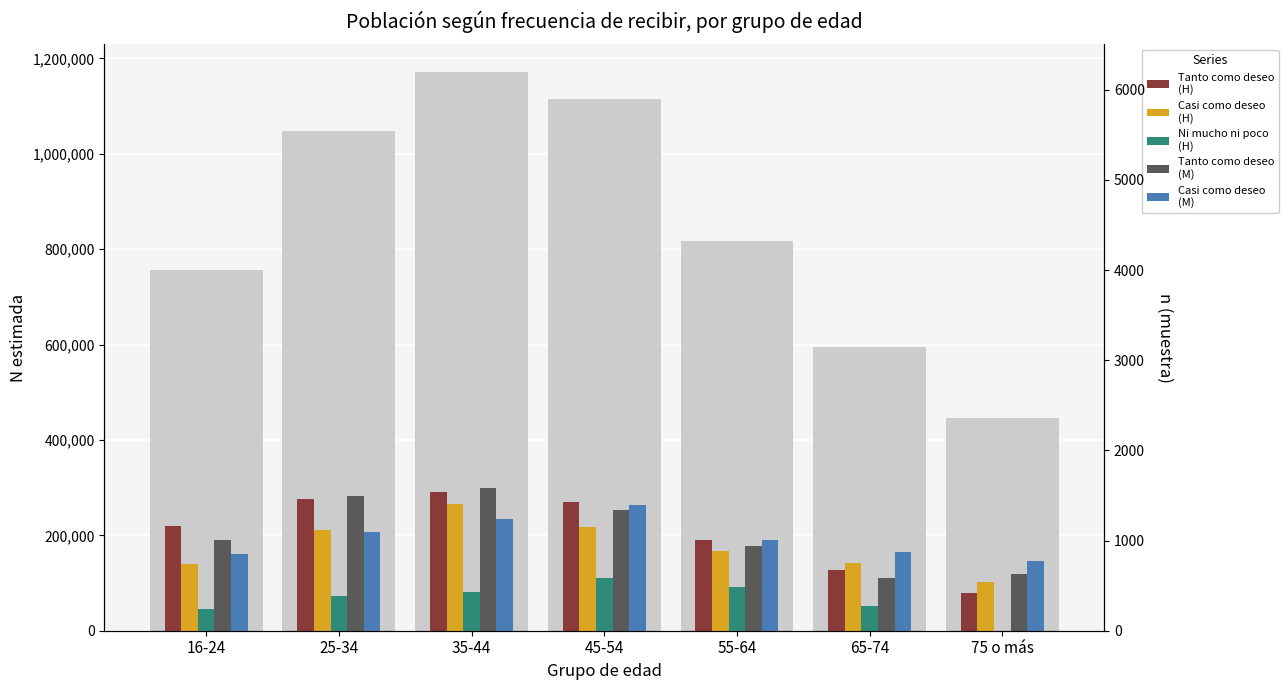

True or false: Casi como deseo (Hombre) has a value of 211787 at 25-34.

True